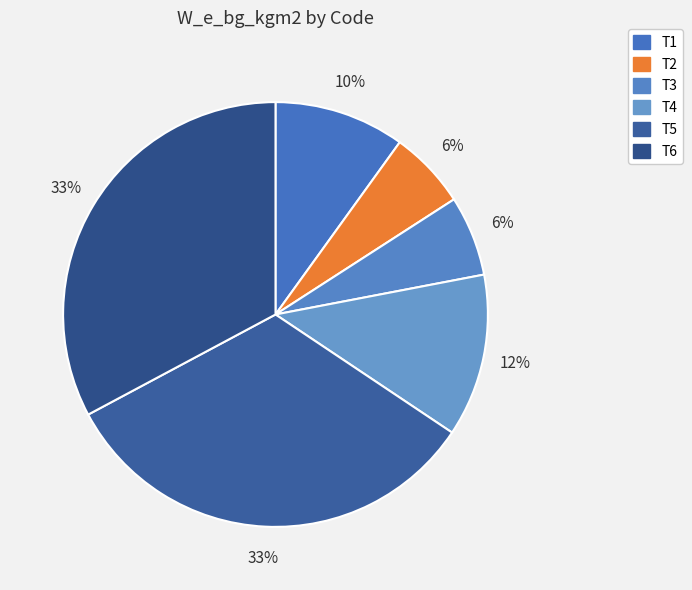

To the nearest percent, what portion does T4 represent?

12%